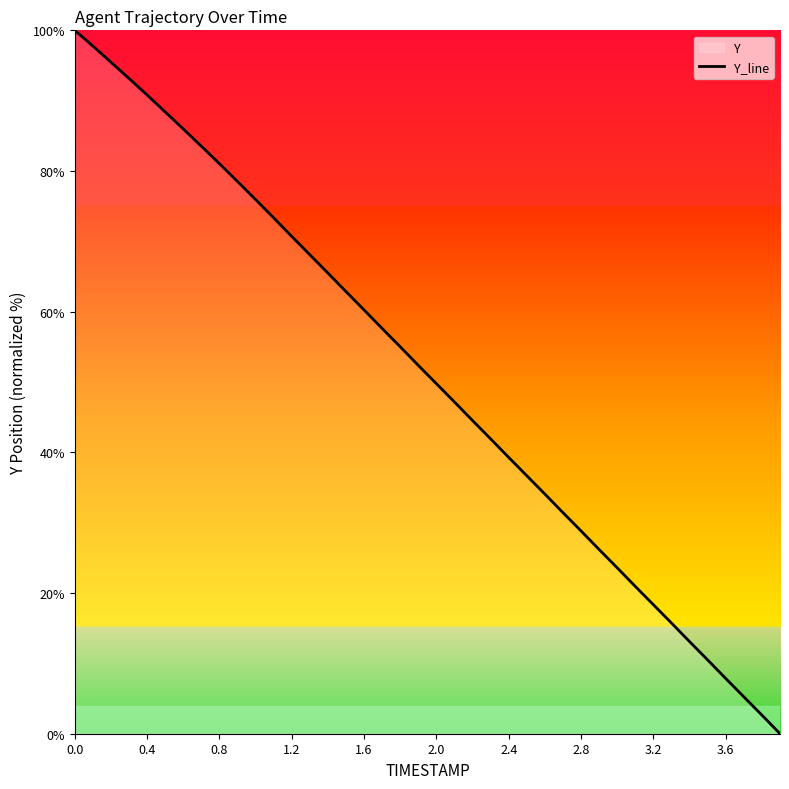

How many data points does each series have?

40